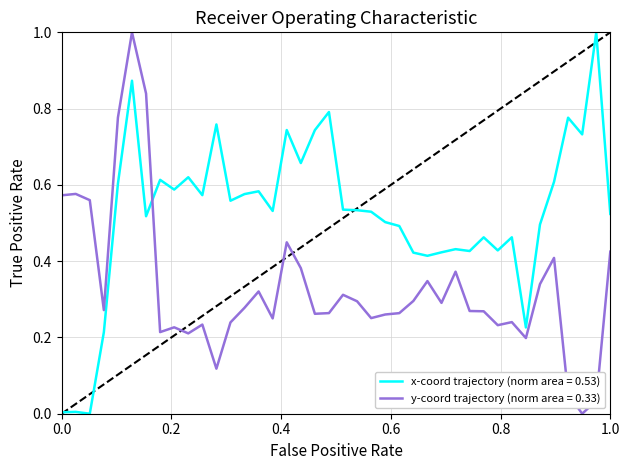

Which series has the largest total across all categories?

x-coord trajectory (norm area = 0.53)